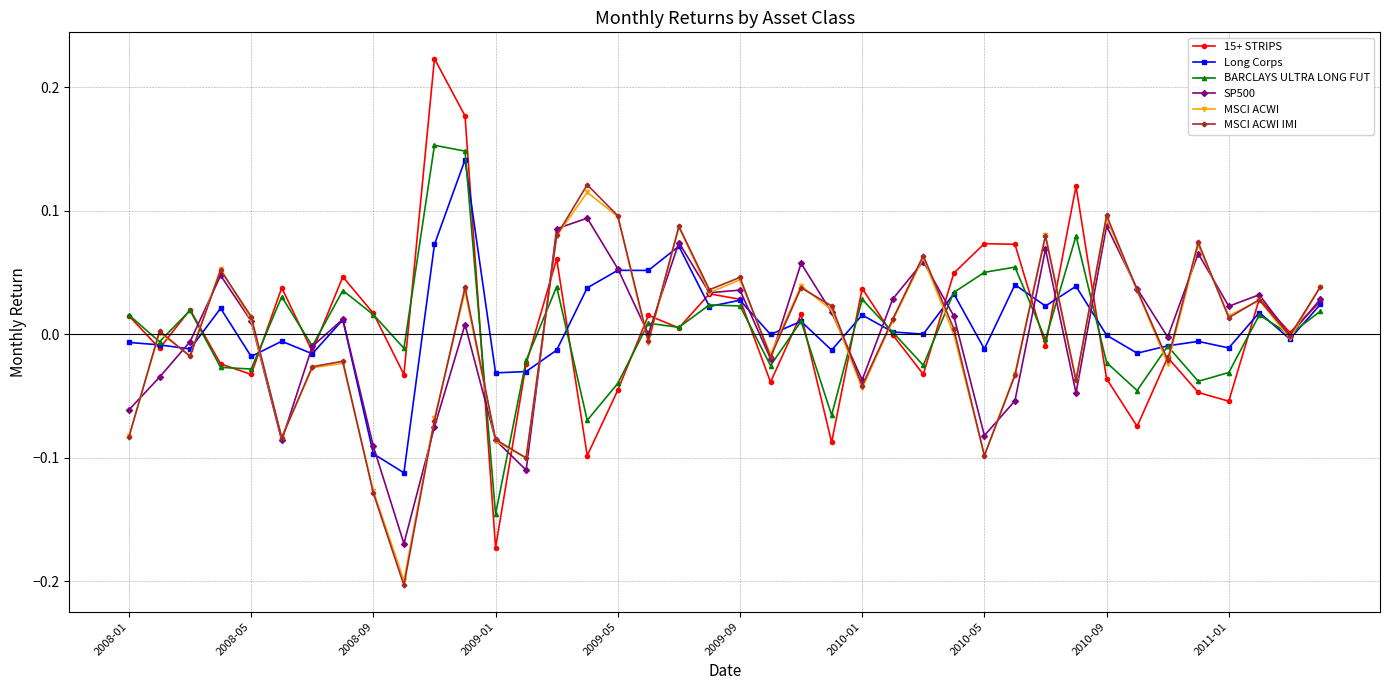

How many interior local valleys does the 15+ STRIPS series have?

14